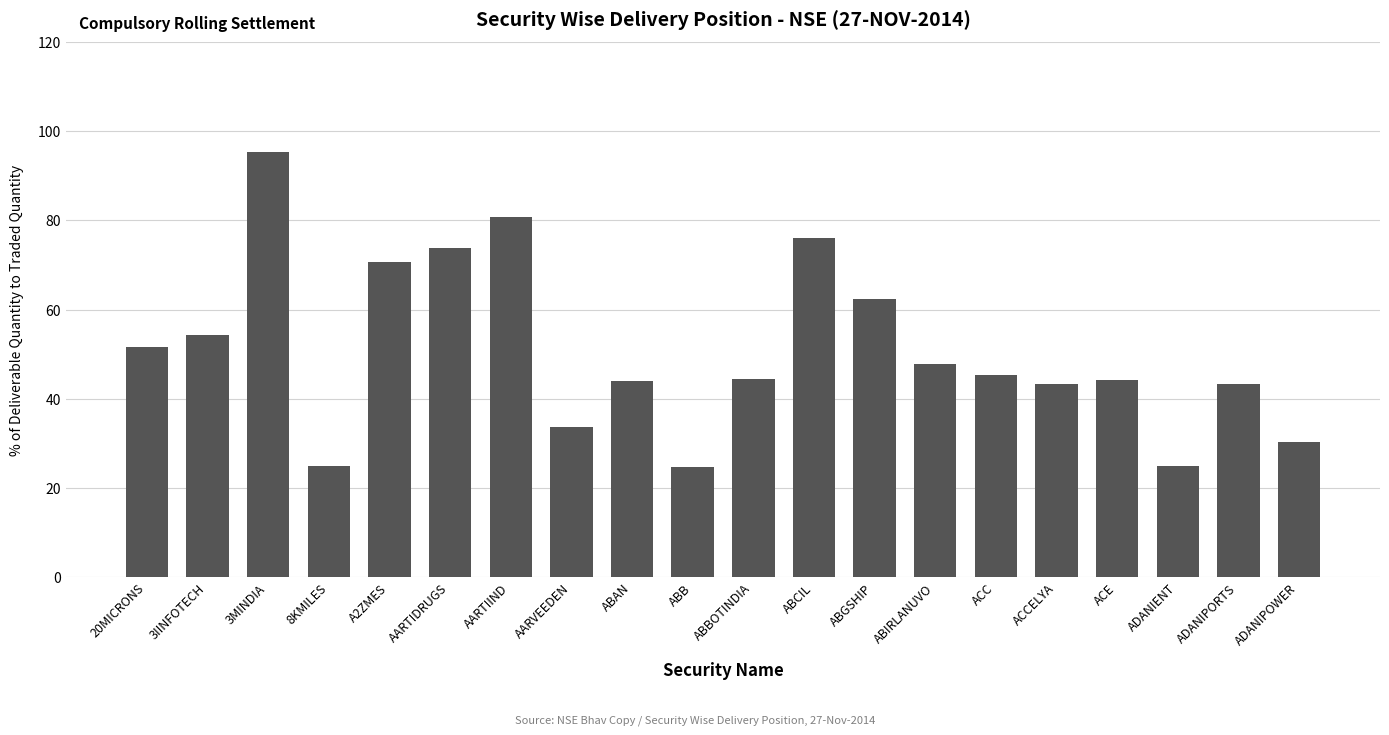

What is the maximum value shown in the chart?

95.4